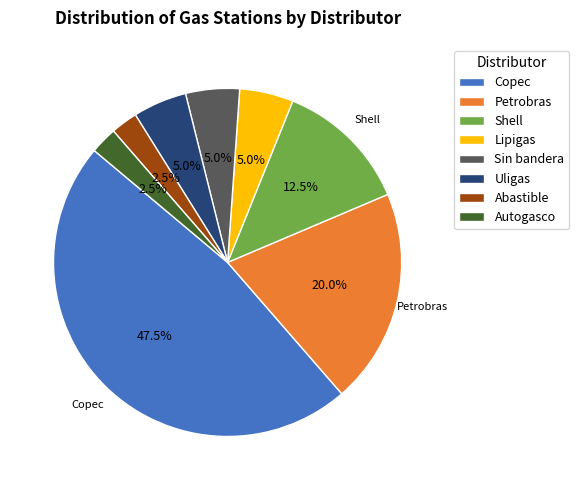

To the nearest percent, what percentage of the pie is Lipigas?

5%